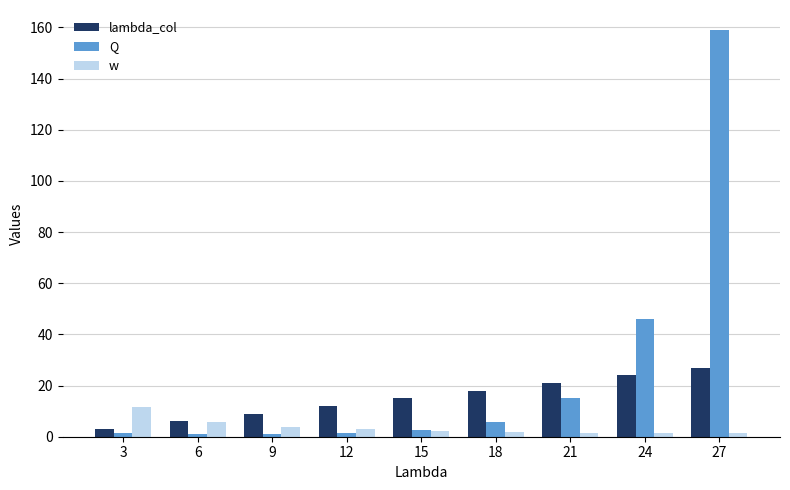

True or false: lambda_col has a value of 24.6 at 15.

False